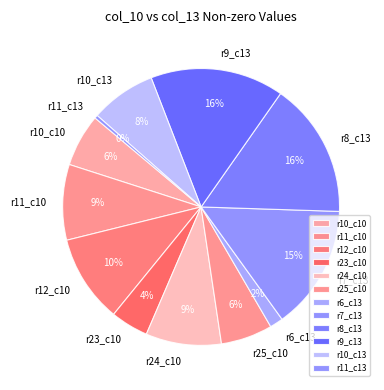

Which slice is the smallest?

r11_c13